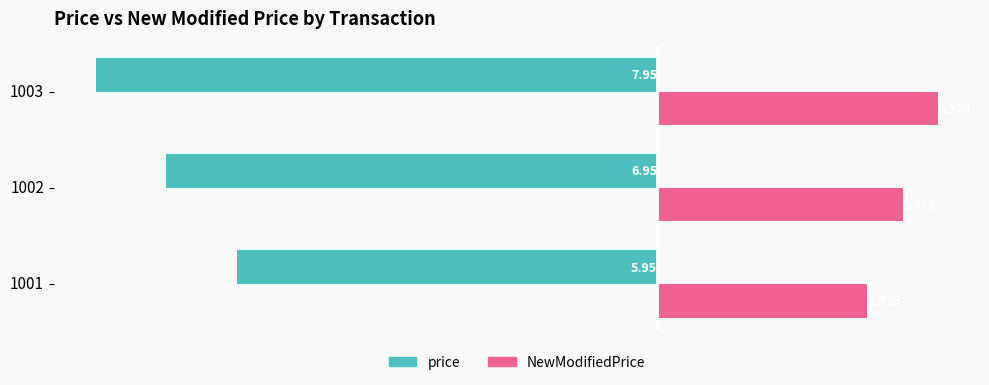

List the series in order of their overall mean, lowest first.

price, NewModifiedPrice